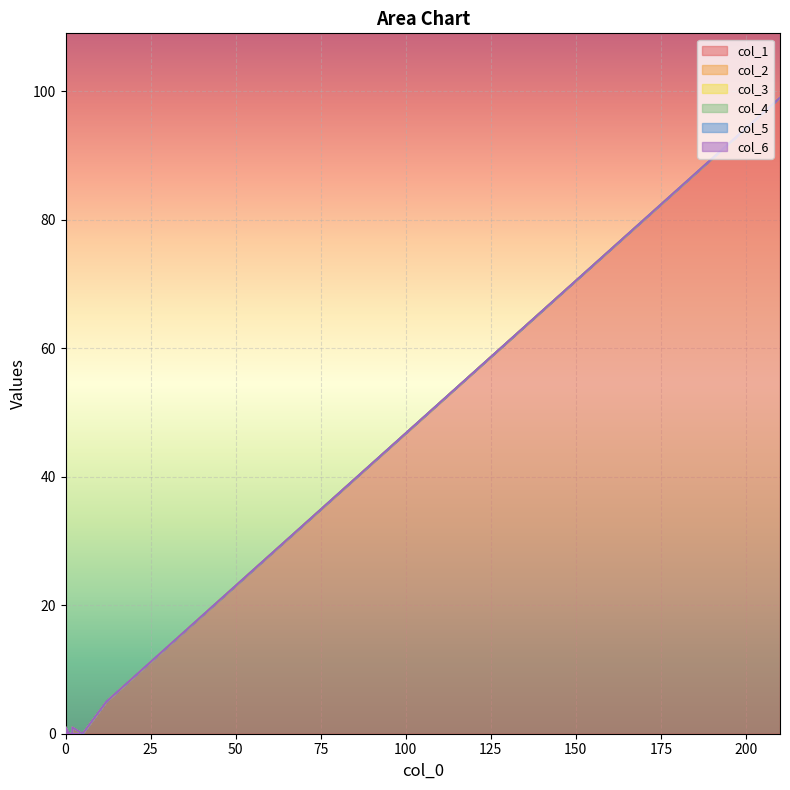

Which series changed the most between 6 and 17?

col_1